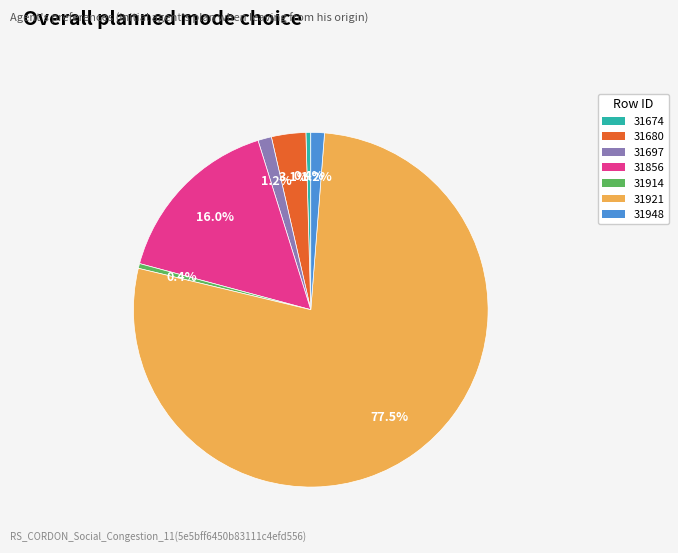

Combined, do 31680 and 31697 account for over 50%?

No